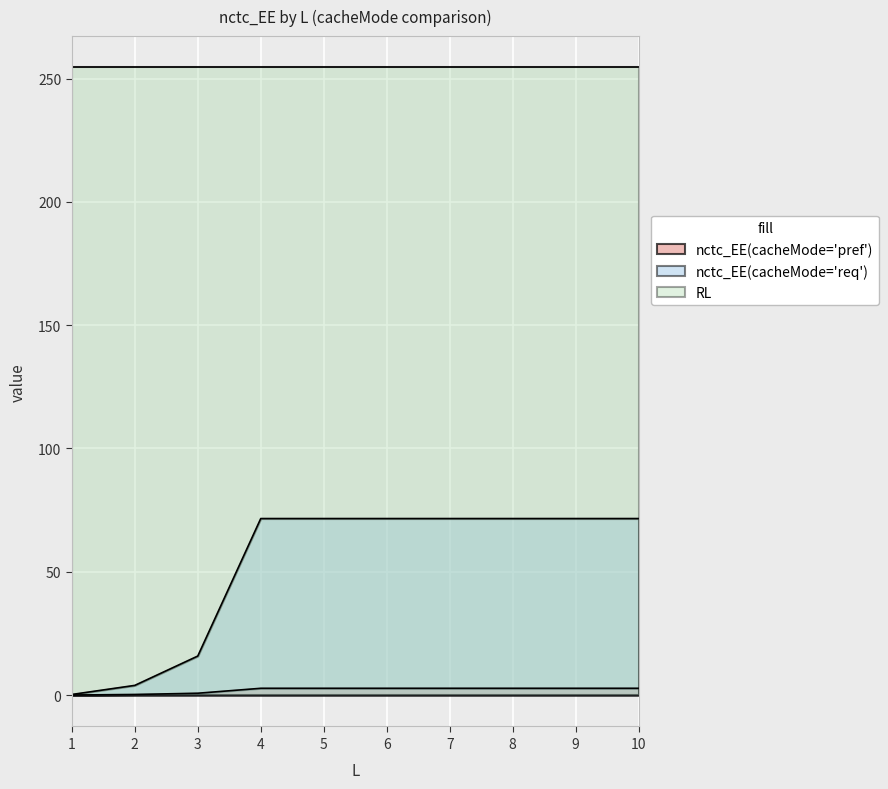

What is the value of the nctc_EE(cacheMode='req') point at the 6th from the left?

71.6